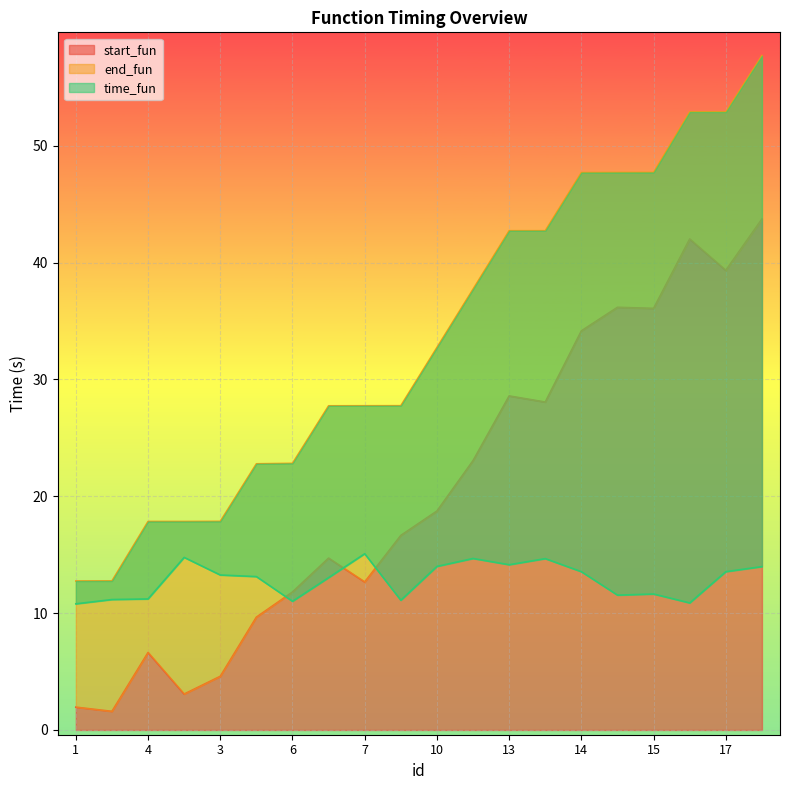

Reading right to left, transcribe all the data shown in this chart.

start_fun: 43.7	39.3	42.0	36.1	36.2	34.2	28.1	28.6	23.0	18.7	16.6	12.7	14.7	11.8	9.7	4.6	3.1	6.6	1.6	2.0
end_fun: 57.7	52.9	52.9	47.7	47.7	47.7	42.7	42.7	37.7	32.7	27.7	27.7	27.7	22.8	22.8	17.8	17.8	17.8	12.8	12.7
time_fun: 14.0	13.5	10.9	11.6	11.5	13.5	14.7	14.1	14.7	14.0	11.1	15.1	13.0	11.0	13.1	13.3	14.8	11.2	11.2	10.8